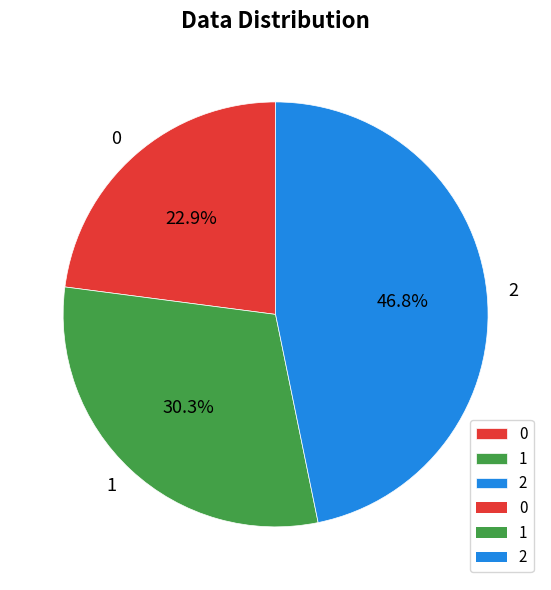

How many segments does this pie chart have?

3